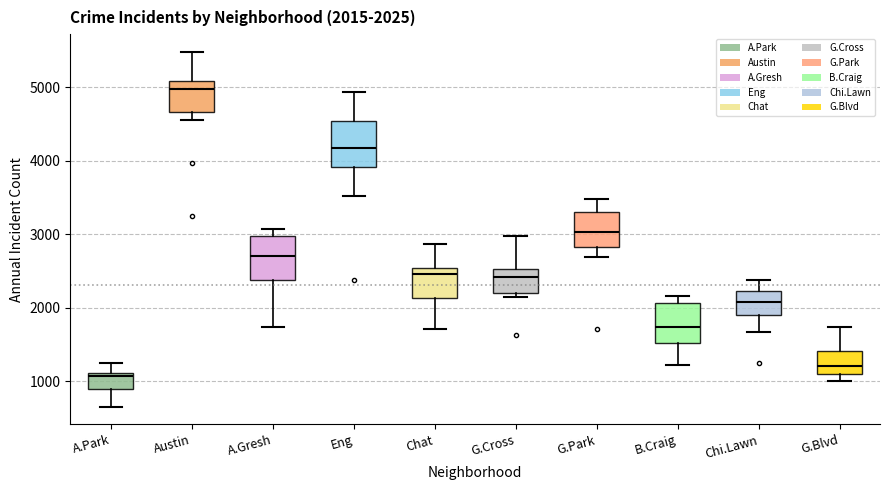

Which box's median line is the lowest?

A.Park